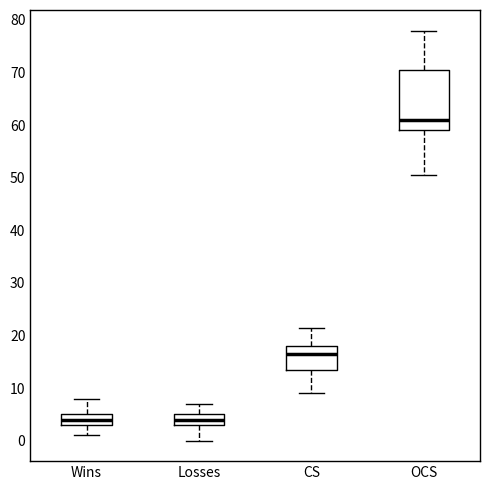

Where does the median line of the box for OCS sit on the y-axis? The values are not printed on the chart, so give them approximately, as read against the axis.

61